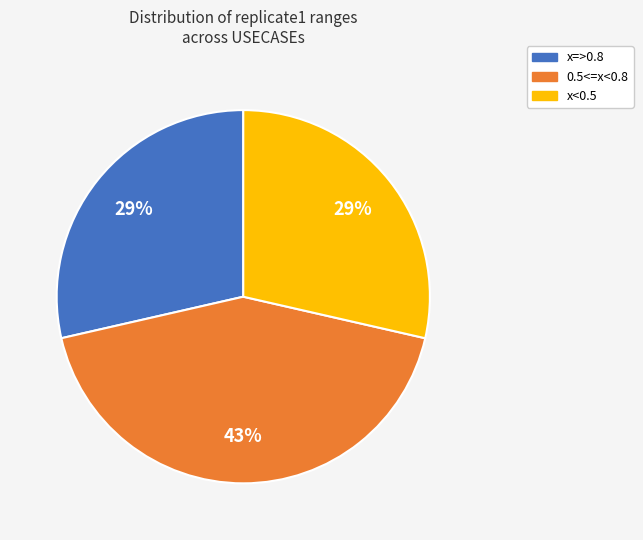

Combined, do x<0.5 and 0.5<=x<0.8 account for over 50%?

Yes